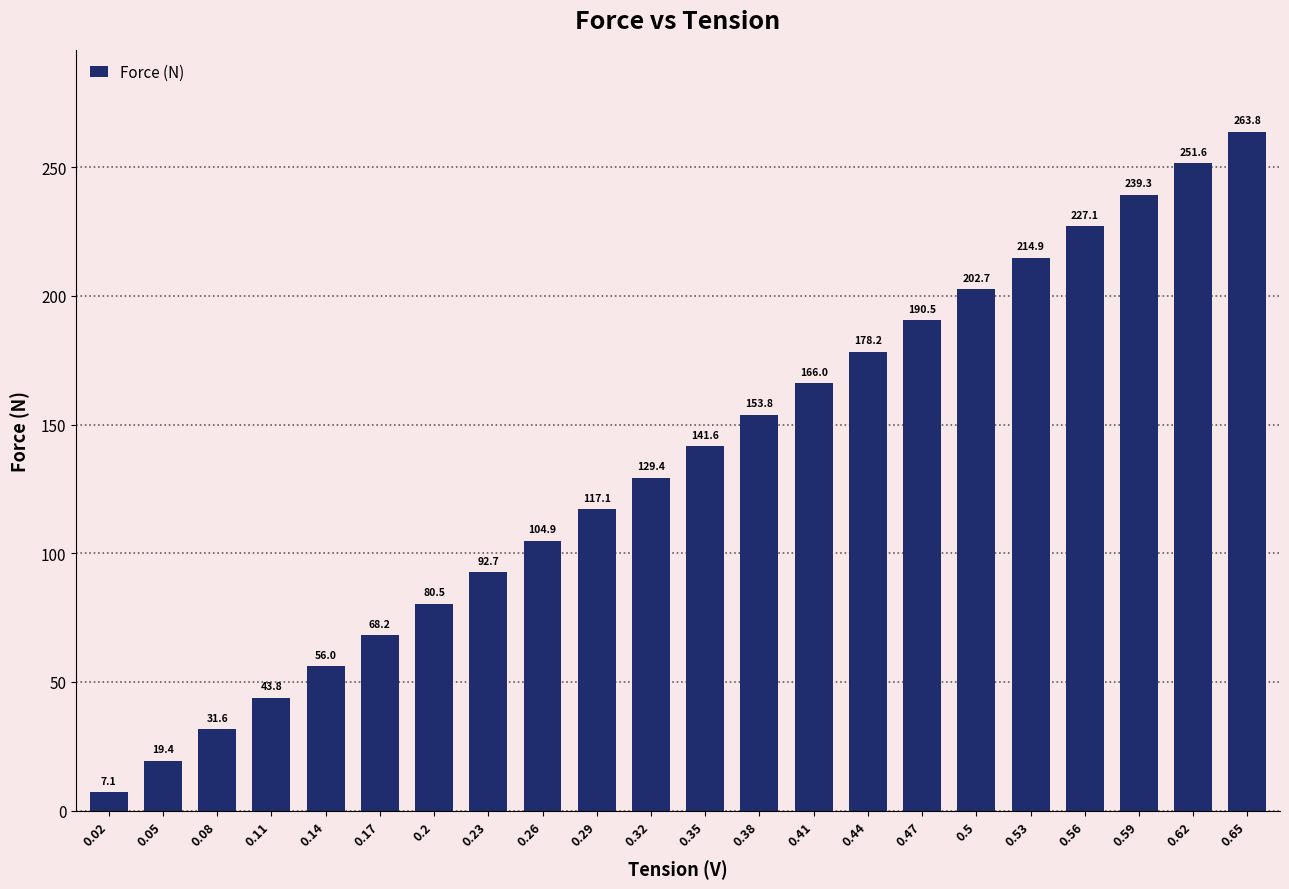

What is the average value?

135.5